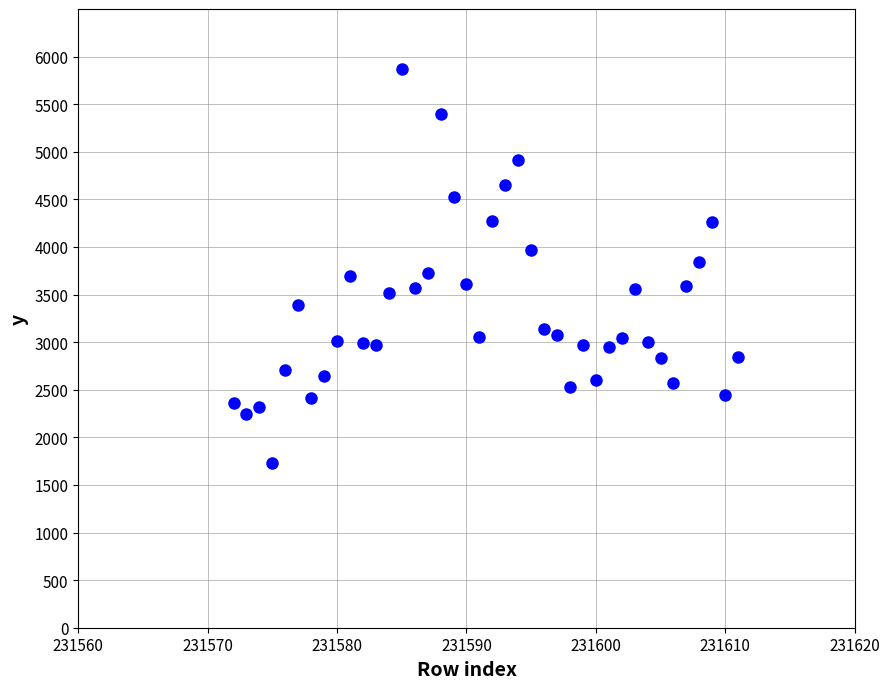

What is the range of Y values (max minus min)?

4135.5